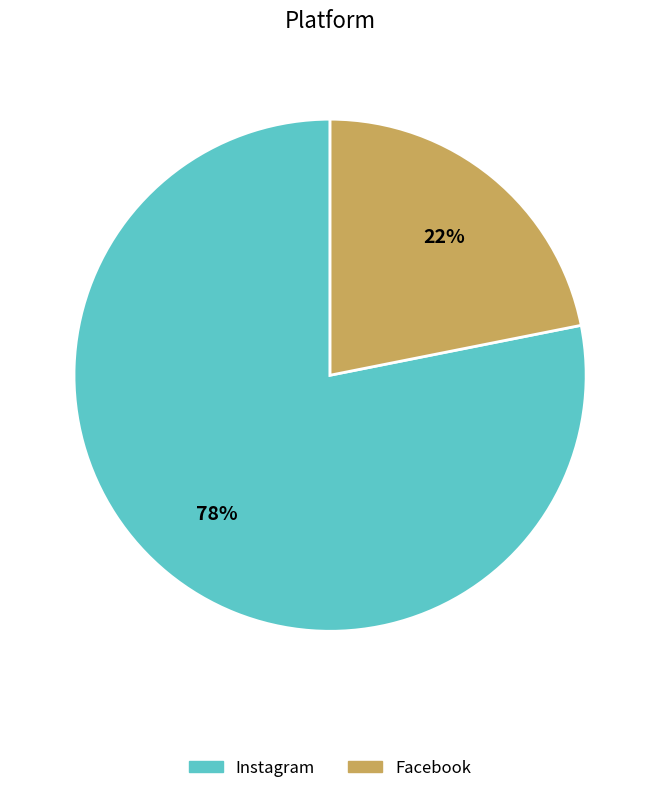

Which category has the biggest portion of the pie?

Instagram